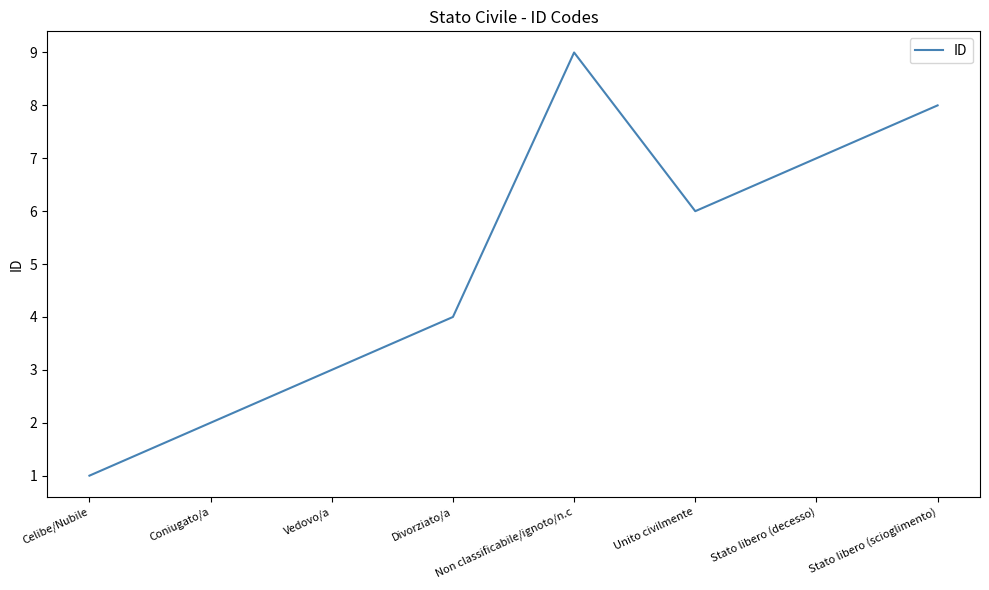

What position from the right is Stato libero (decesso)?

2